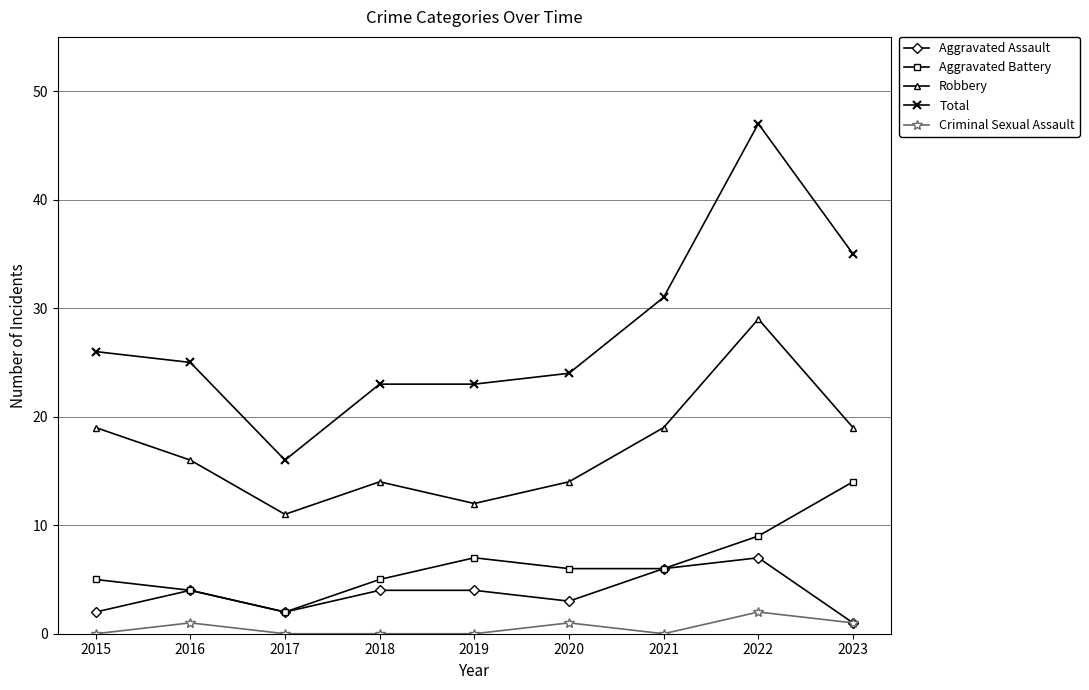

What is the value of the Aggravated Assault point at the 5th from the left?

4